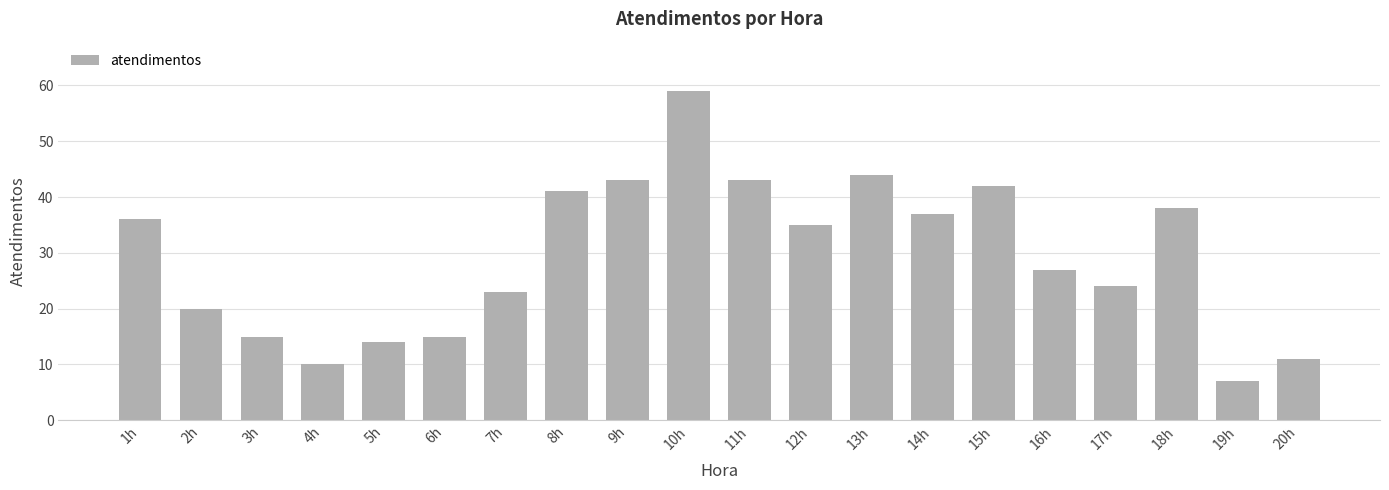

Is it true that the value at 9h is 25?

False